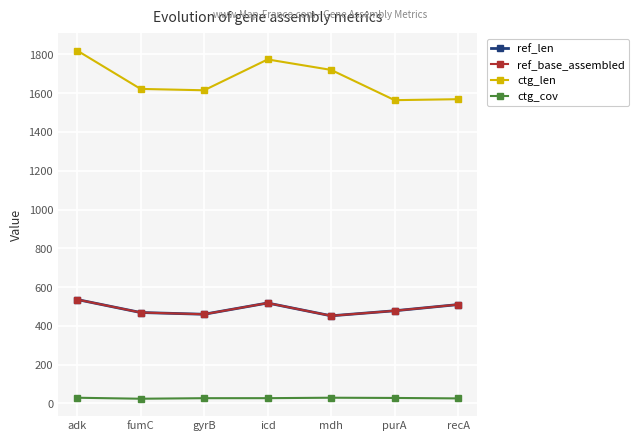

Rank the series at recA from highest to lowest value.

ctg_len, ref_len, ref_base_assembled, ctg_cov